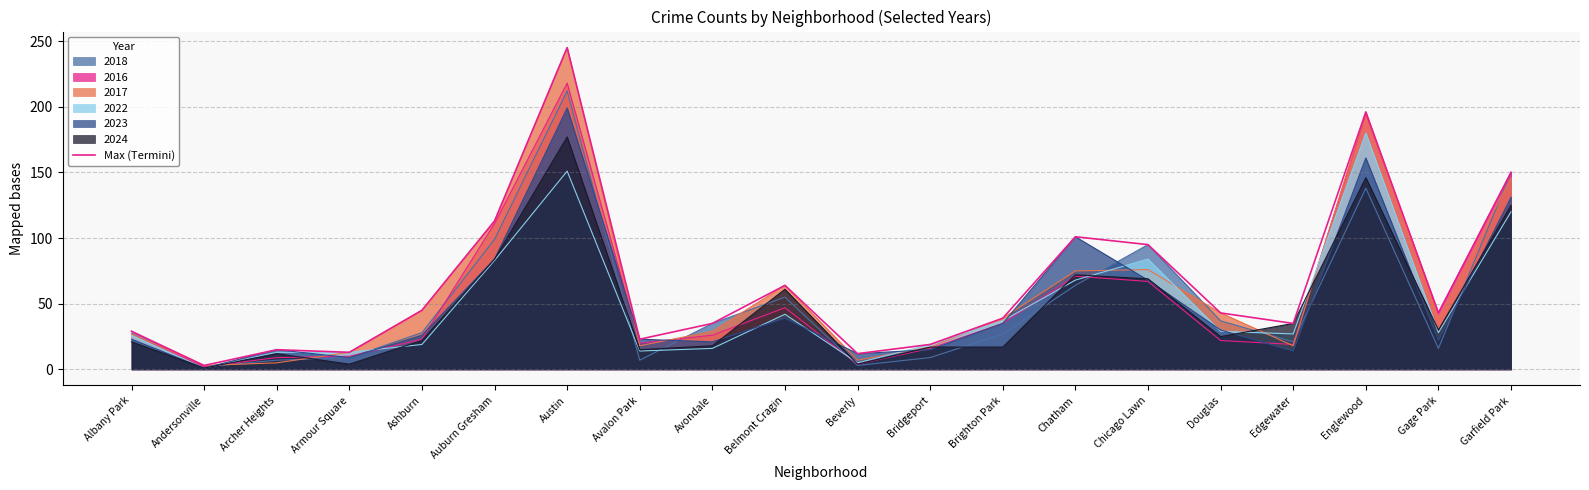

How many interior local peaks (higher than both neighbors) does the data have?

5